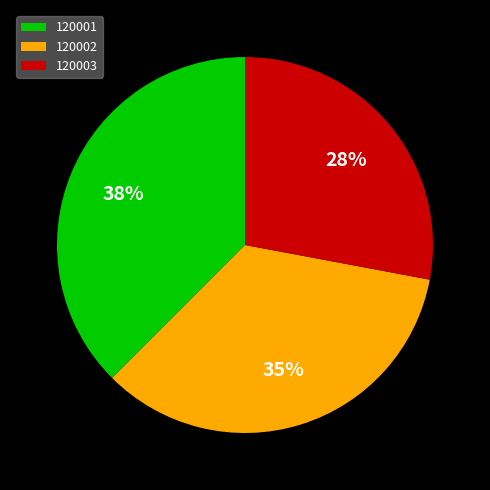

How many segments does this pie chart have?

3